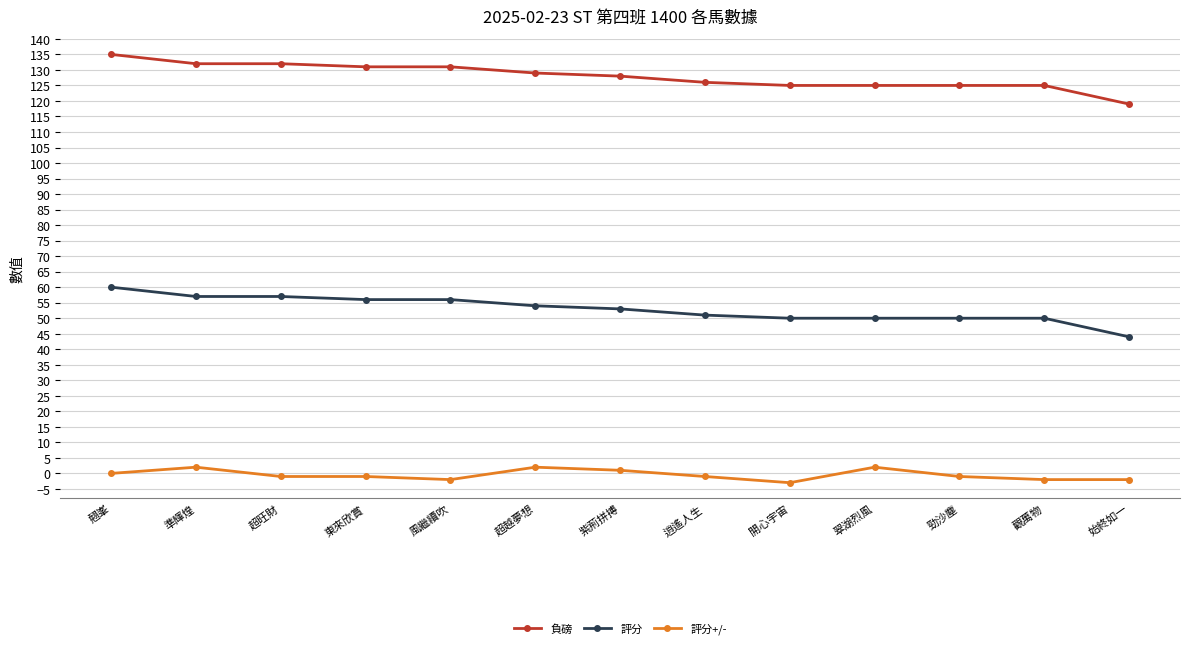

At which label does 負磅 reach its minimum?

始終如一